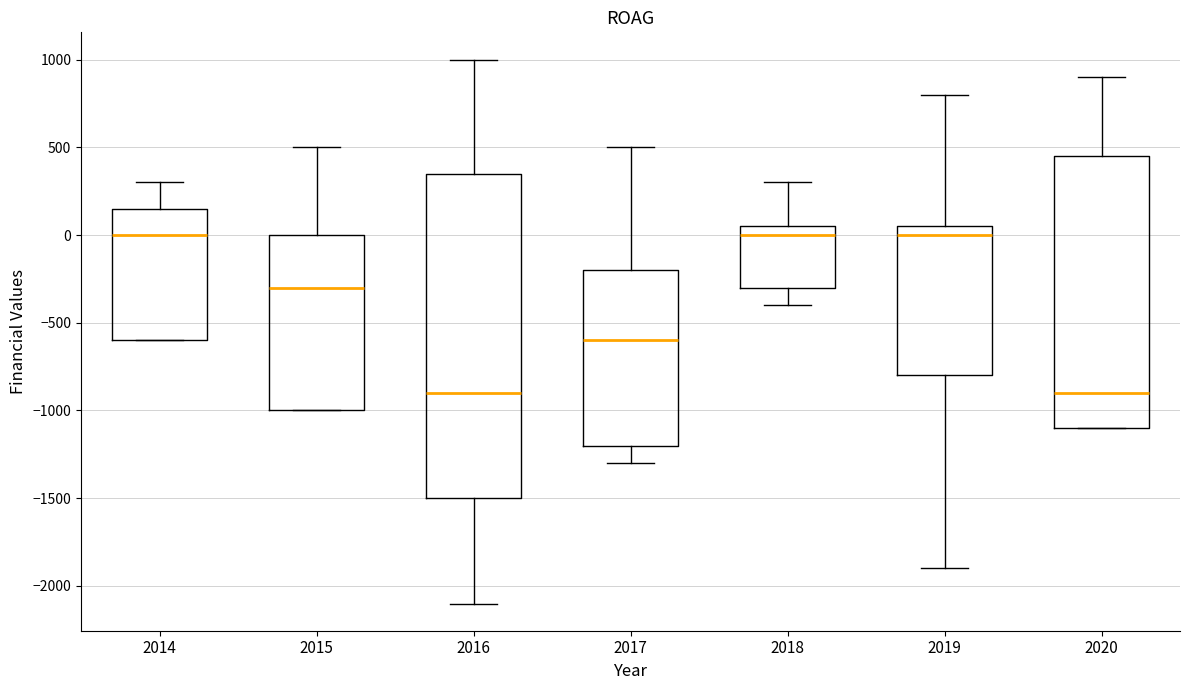

Reading left to right, read every box against the y-axis: the position of its median line, the range the box covers, and the ends of its whiskers. The values are not printed on the chart, so give them approximately, as read against the axis.

2014: median 0, box -600 to 150, whiskers -600 to 300
2015: median -300, box -1000 to 0, whiskers -1000 to 500
2016: median -900, box -1500 to 350, whiskers -2100 to 1000
2017: median -600, box -1200 to -200, whiskers -1300 to 500
2018: median 0, box -300 to 50, whiskers -400 to 300
2019: median 0, box -800 to 50, whiskers -1900 to 800
2020: median -900, box -1100 to 450, whiskers -1100 to 900